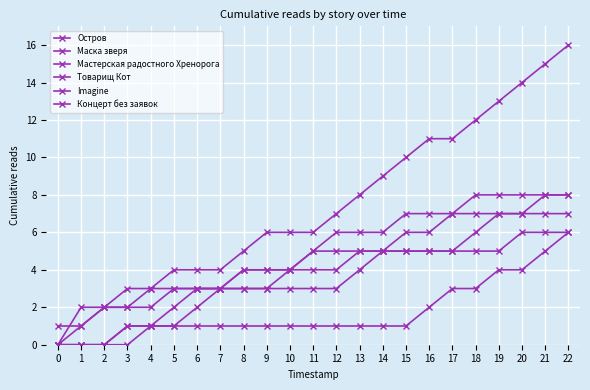

What is the difference between the maximum and minimum values in the Мастерская радостного Хренорога series?

8